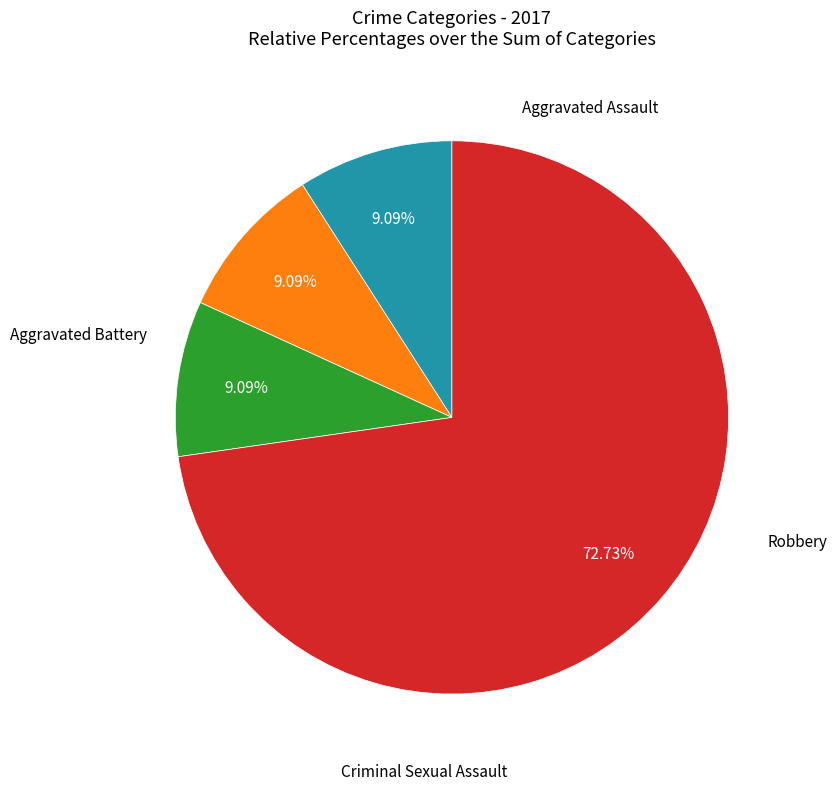

How many segments does this pie chart have?

4